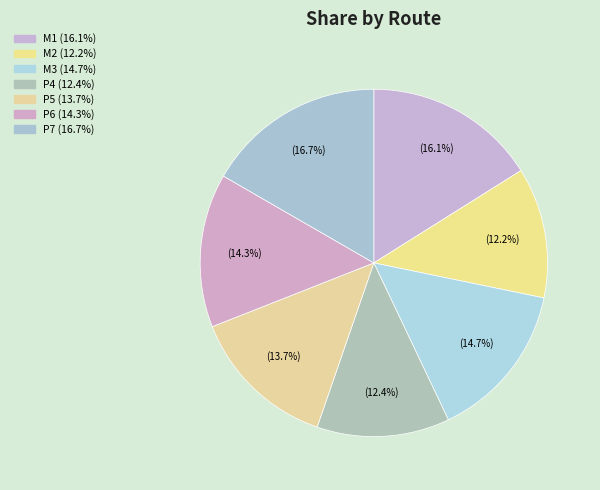

Count the number of slices in the pie.

7